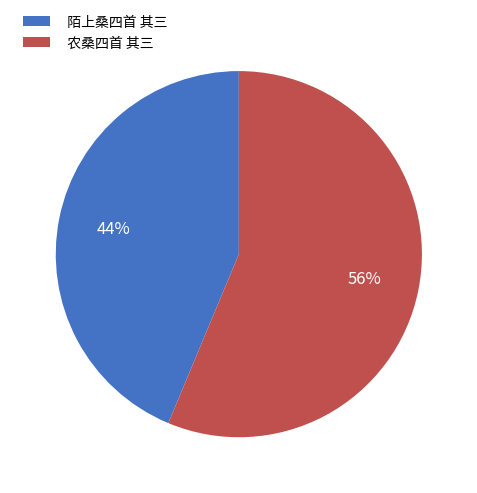

What is the smallest slice in the pie chart?

陌上桑四首 其三